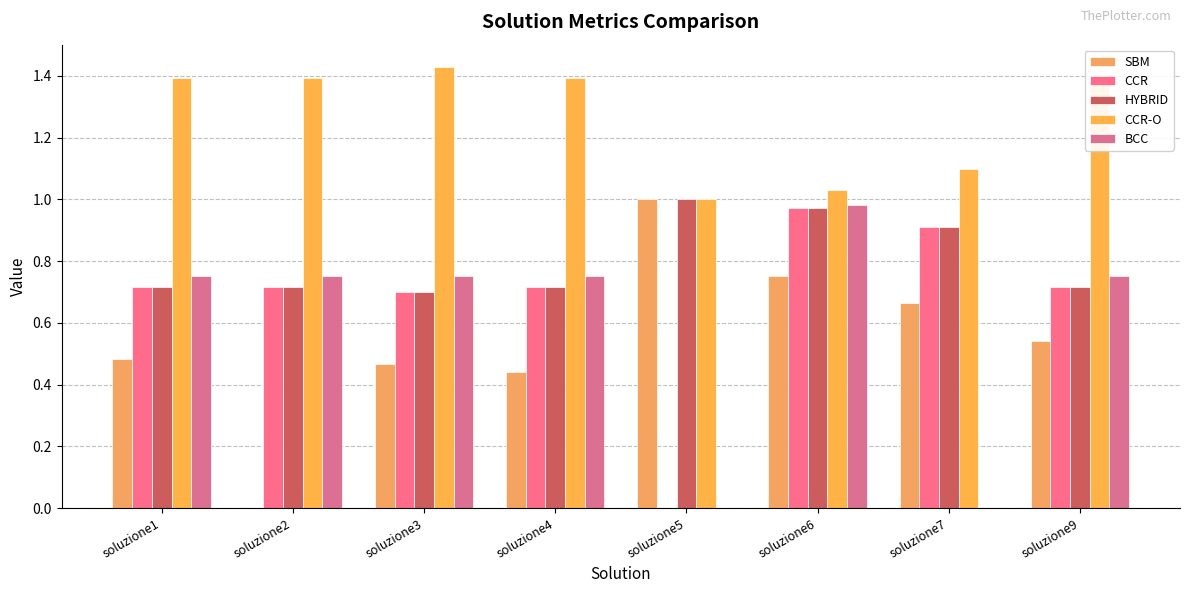

Which series has the largest total across all categories?

CCR-O